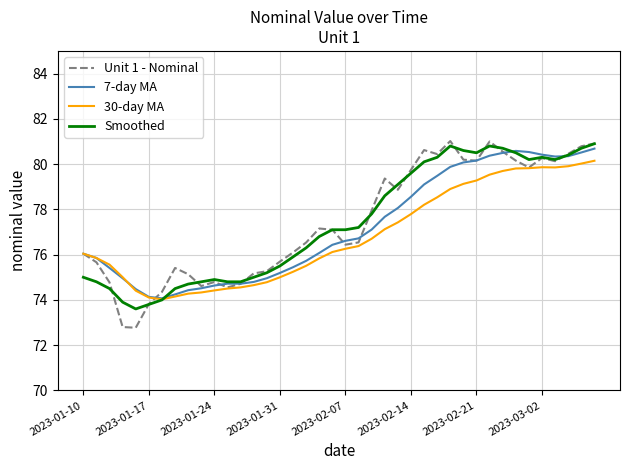

Which series has the largest range (max minus min)?

Unit 1 - Nominal